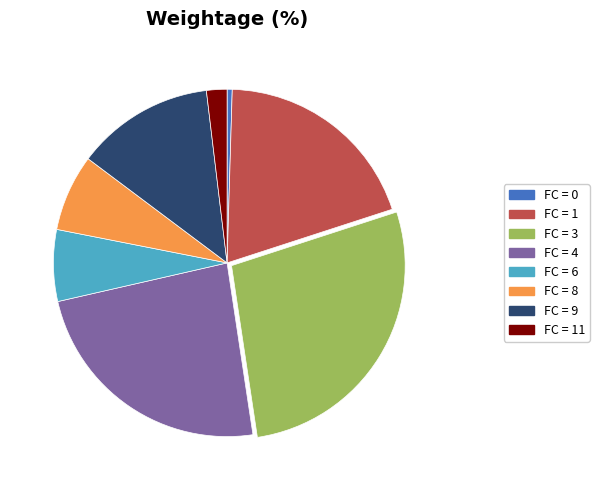

Is there a majority slice in this chart?

No